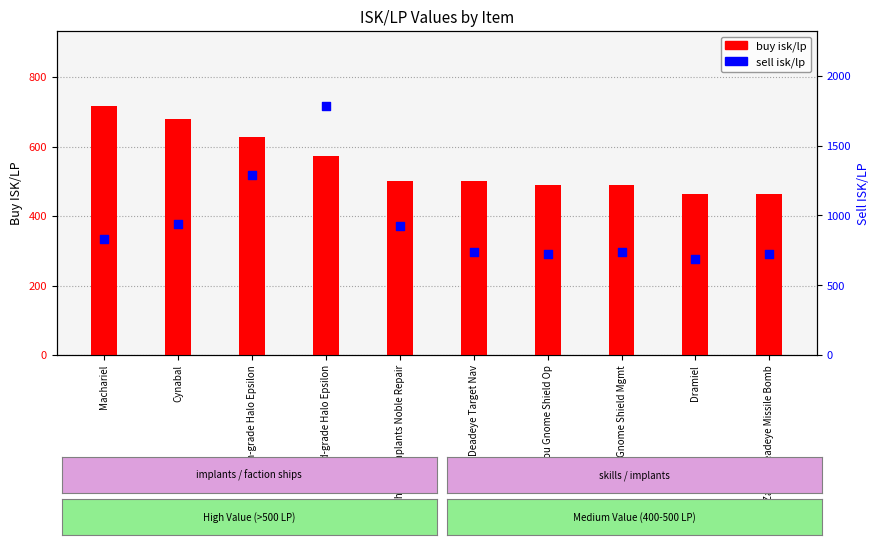

Is the value of sell isk/lp at Cynabal greater than the value of buy isk/lp at High-grade Halo Epsilon?

Yes